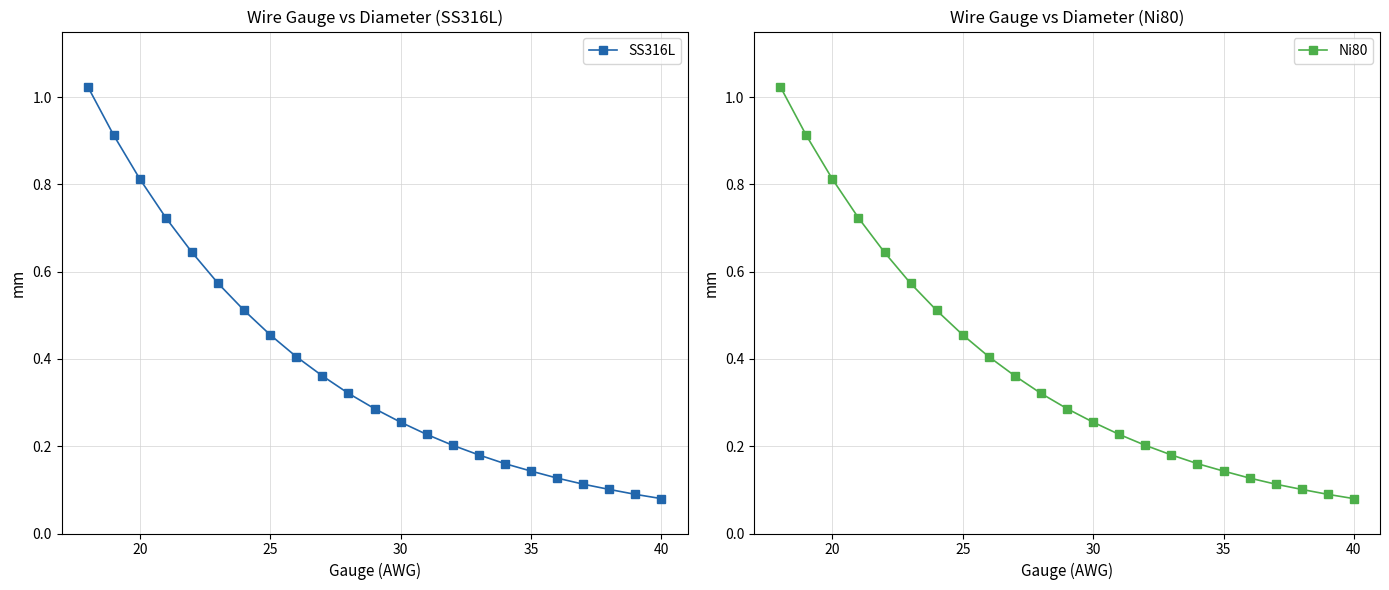

The SS316L series shows 0.5 at 20. True or false?

False